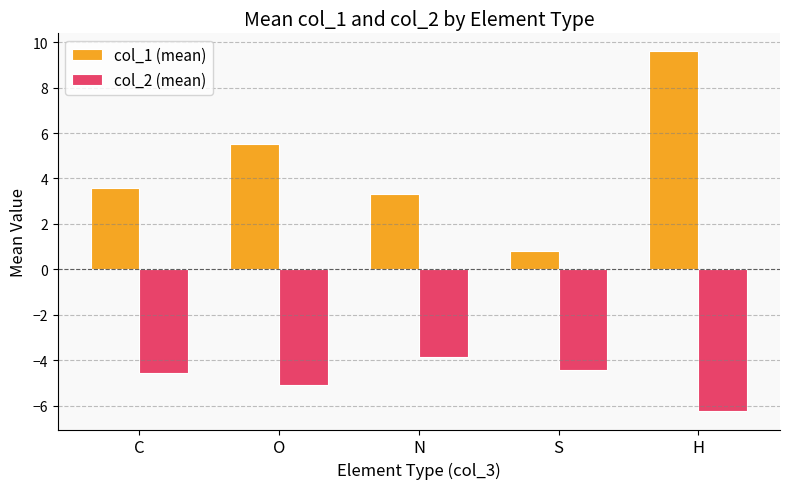

Are the bars grouped side by side (vs. stacked)?

Yes